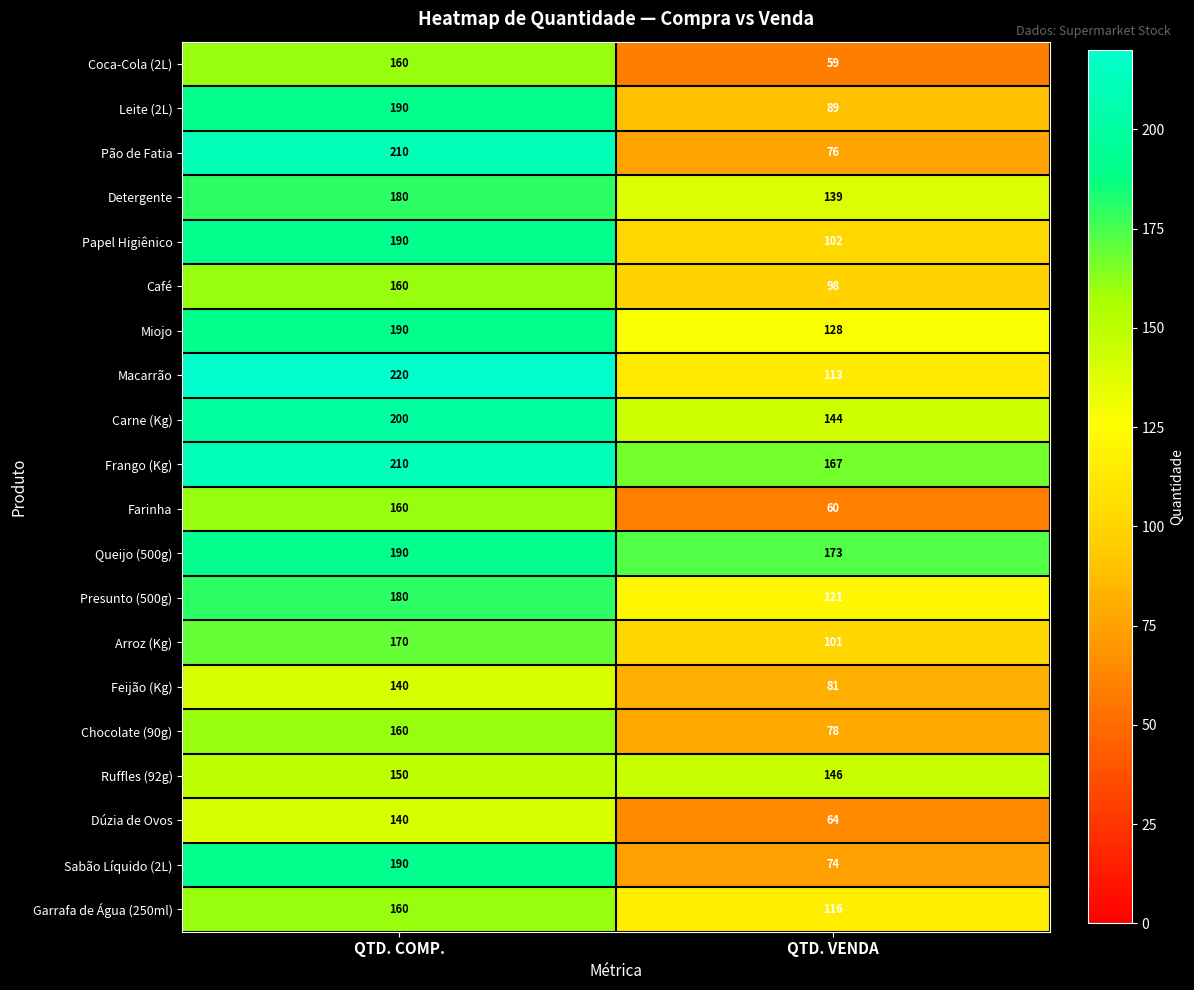

At which category is the sum across all series the highest?

QTD. COMP.